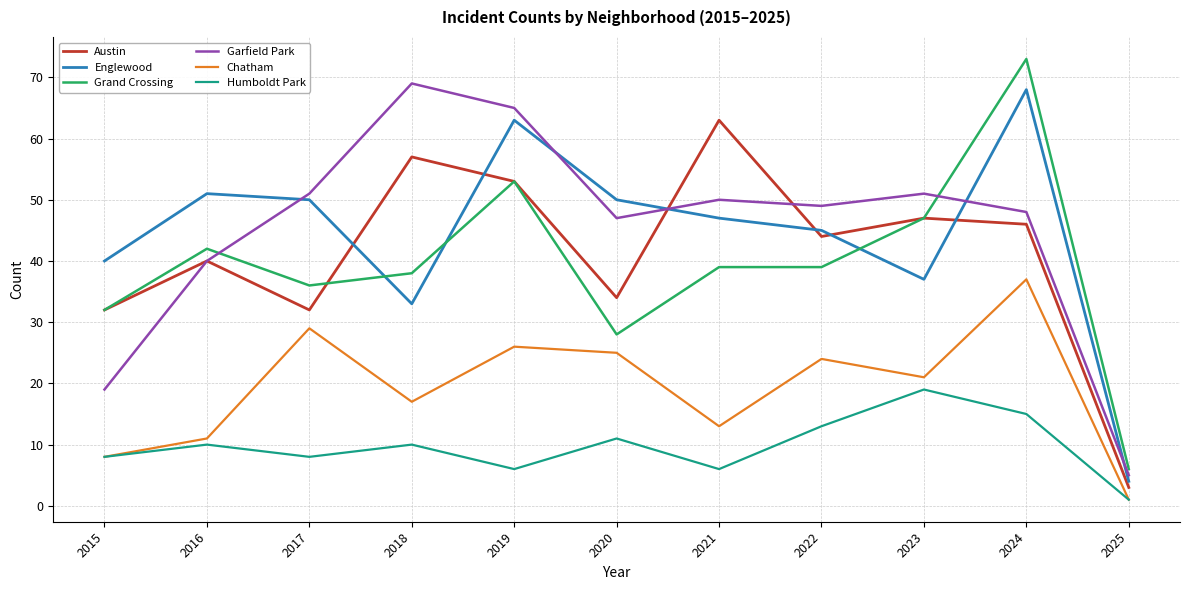

What is the difference between the second highest and minimum values in the Englewood series?

59